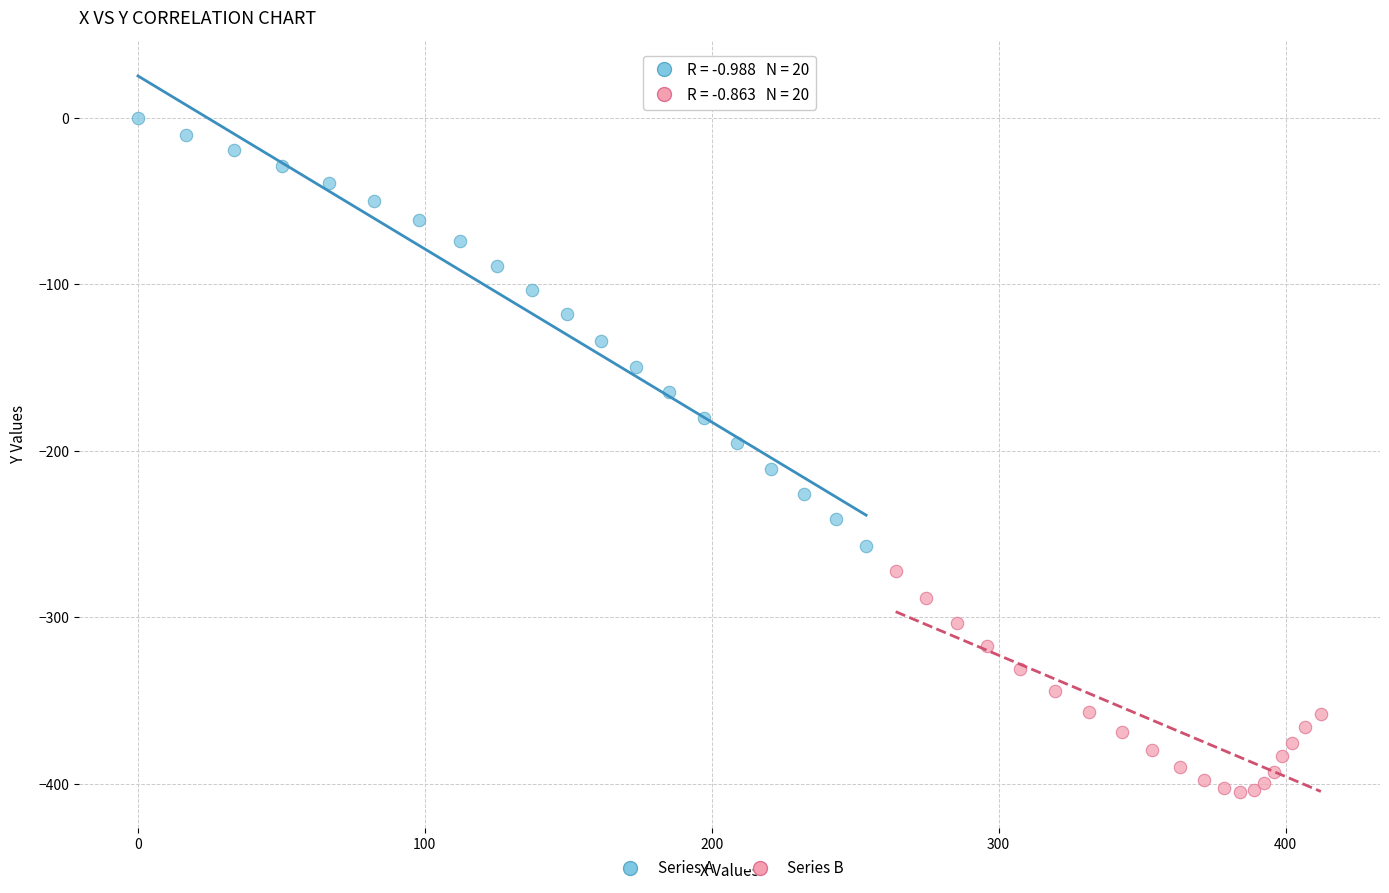

Which series reaches the minimum Y coordinate?

Series B